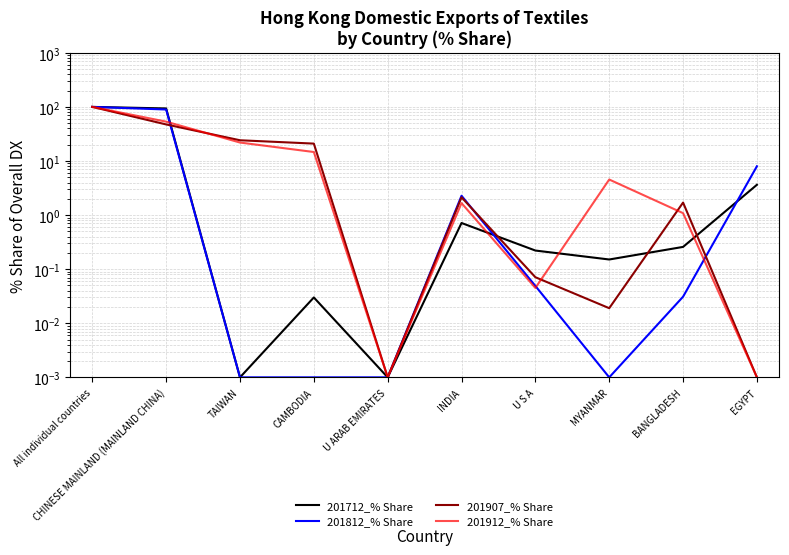

How many interior local valleys does the 201912_% Share series have?

2